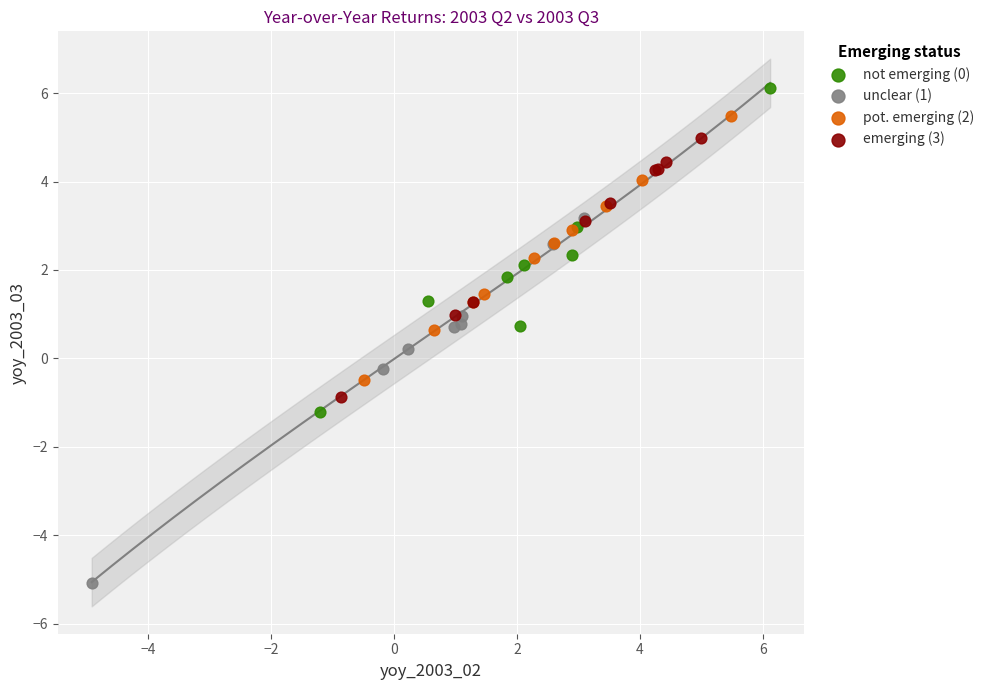

Which series contains the highest Y value?

not emerging (0)